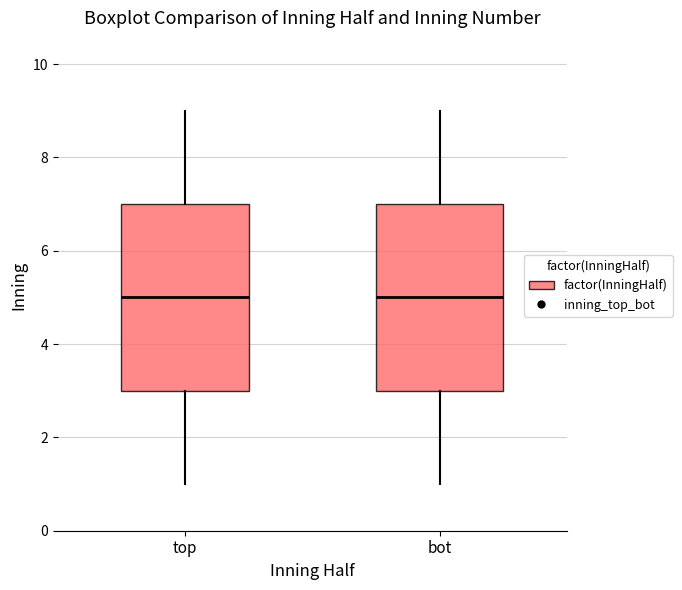

Reading left to right, read every box against the y-axis: the position of its median line, the range the box covers, and the ends of its whiskers. The values are not printed on the chart, so give them approximately, as read against the axis.

top: median 5, box 3 to 7, whiskers 1 to 9
bot: median 5, box 3 to 7, whiskers 1 to 9